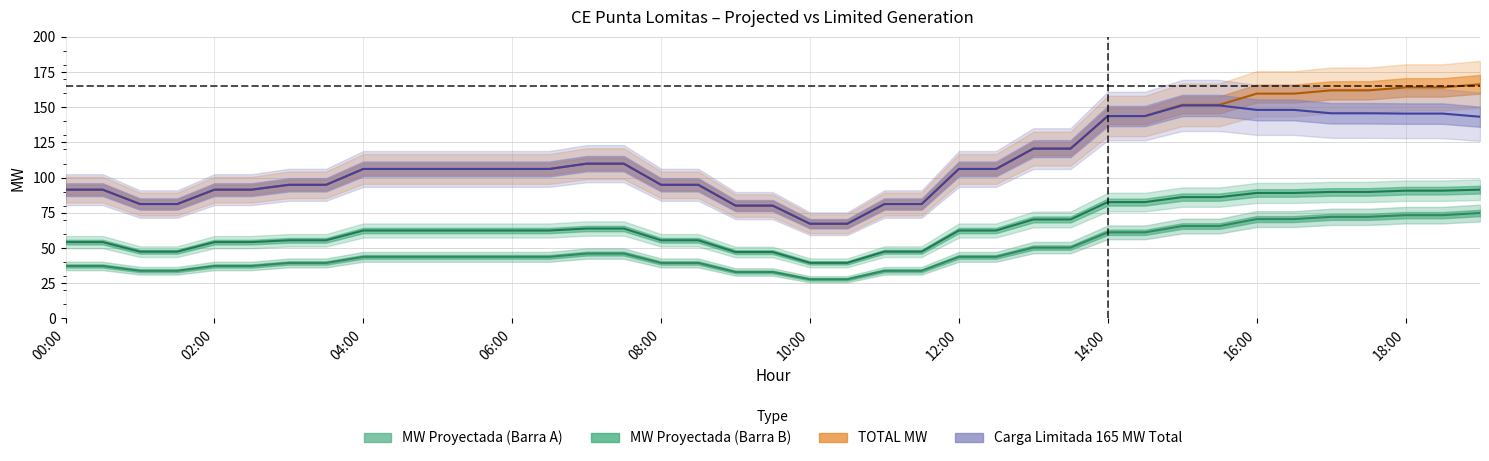

The MW Proyectada (Barra B) series shows 36.7 at 04:00. True or false?

False